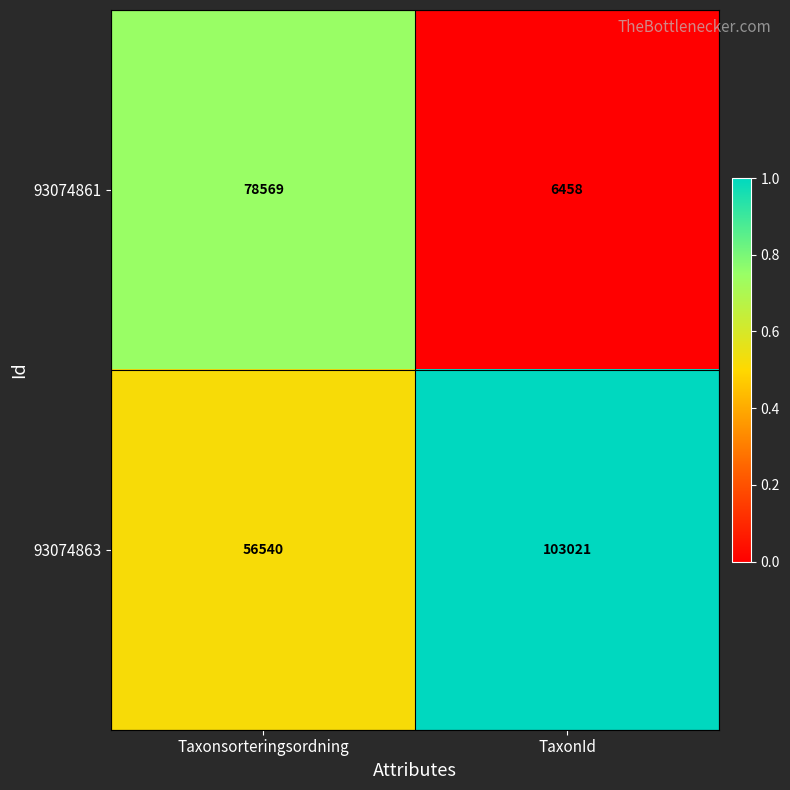

How many series are shown in this chart?

2